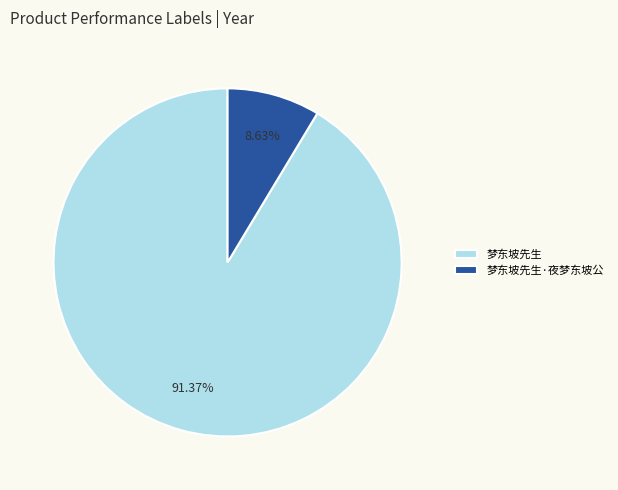

What percentage do 梦东坡先生·夜梦东坡公 and 梦东坡先生 together represent?

100.0%